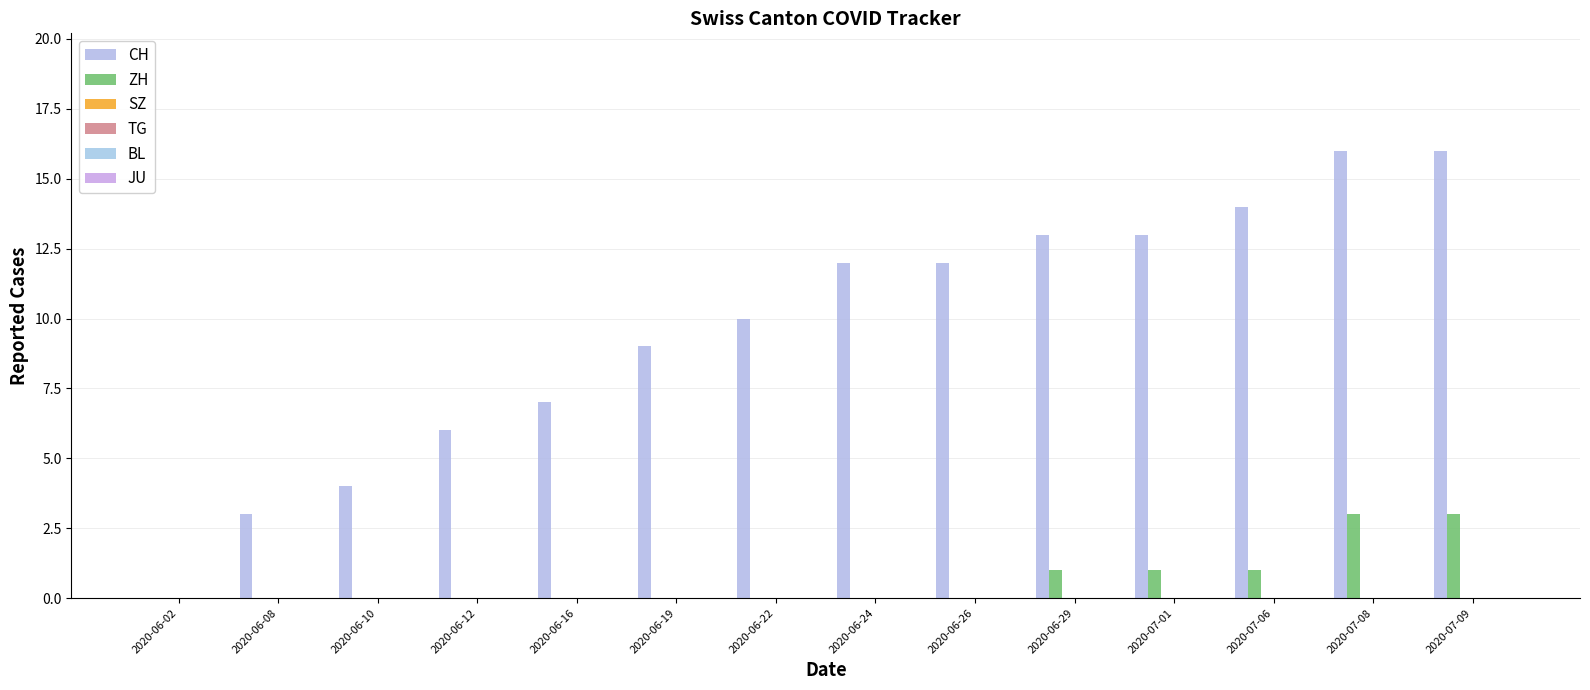

What is the label of the 9th bar from the left?

2020-06-26